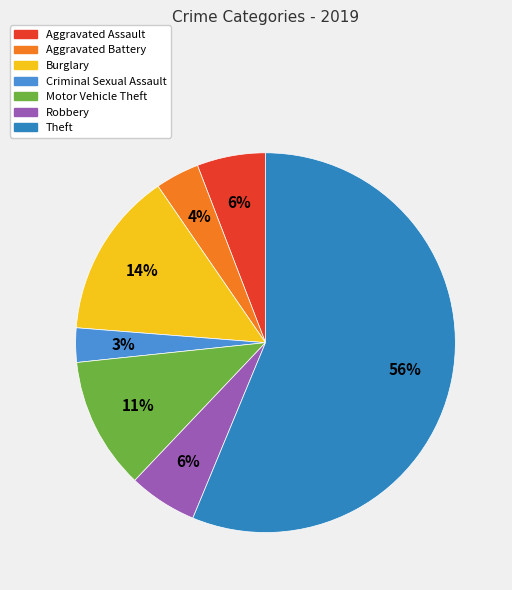

How many slices are in this pie chart?

7